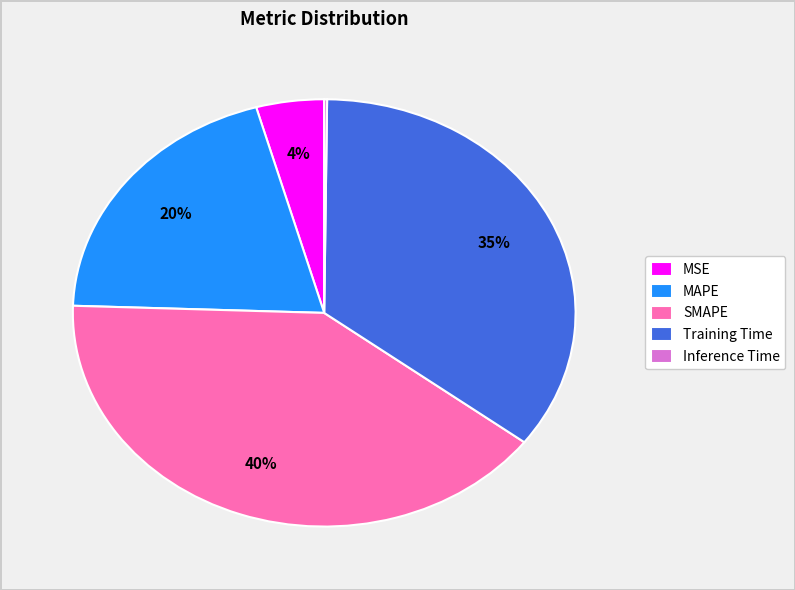

Between Training Time and SMAPE, which is larger?

SMAPE